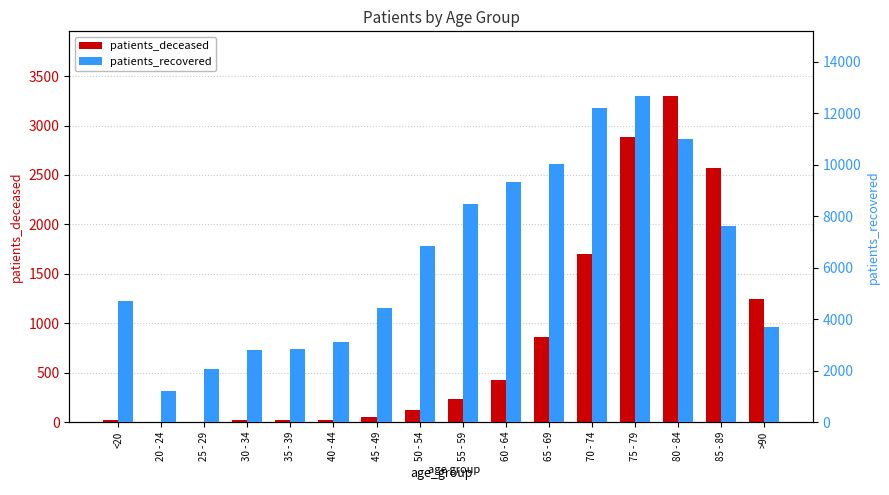

What is the approximate value of patients_recovered at 75 - 79, to the nearest 10?

12650